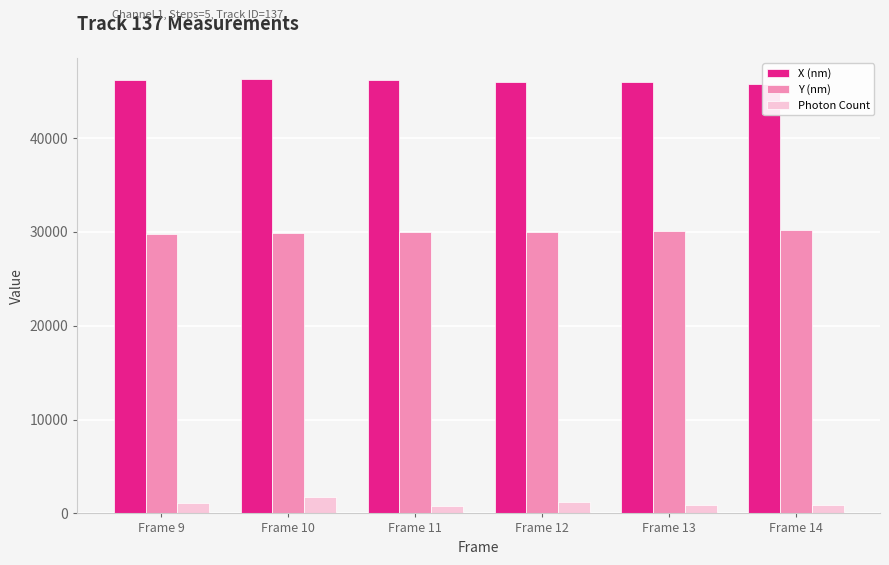

What is the minimum value for X (nm)?

45755.7